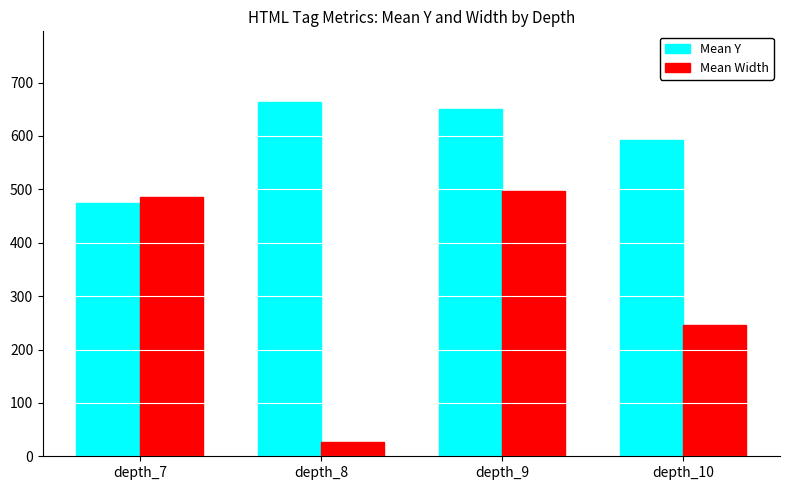

Reading right to left, transcribe all the data shown in this chart.

Mean Y: 592.5	650.8	663.3	474.0
Mean Width: 246.8	497.1	25.8	485.0